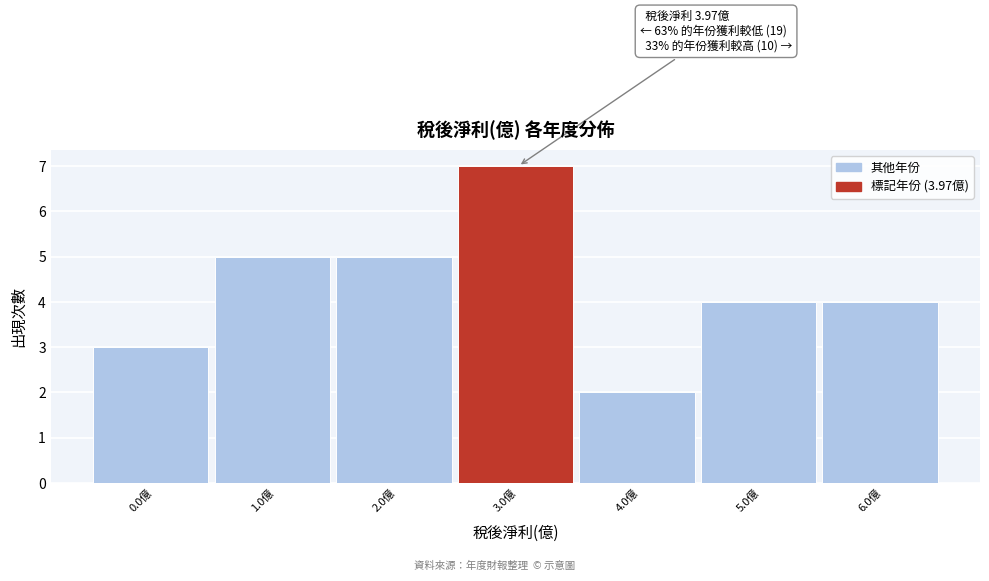

Reading left to right, what are all the values shown in this chart?

3	5	5	7	2	4	4